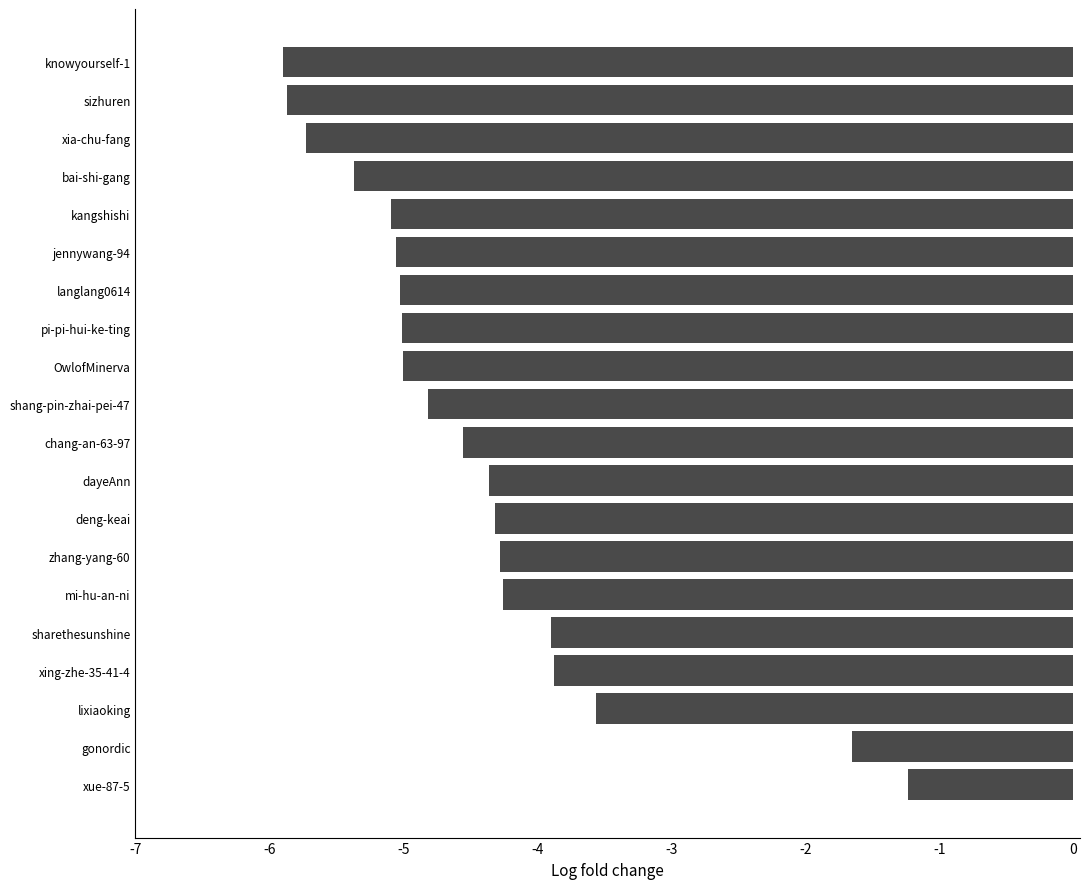

Where is the data nearest to the value -3?

lixiaoking